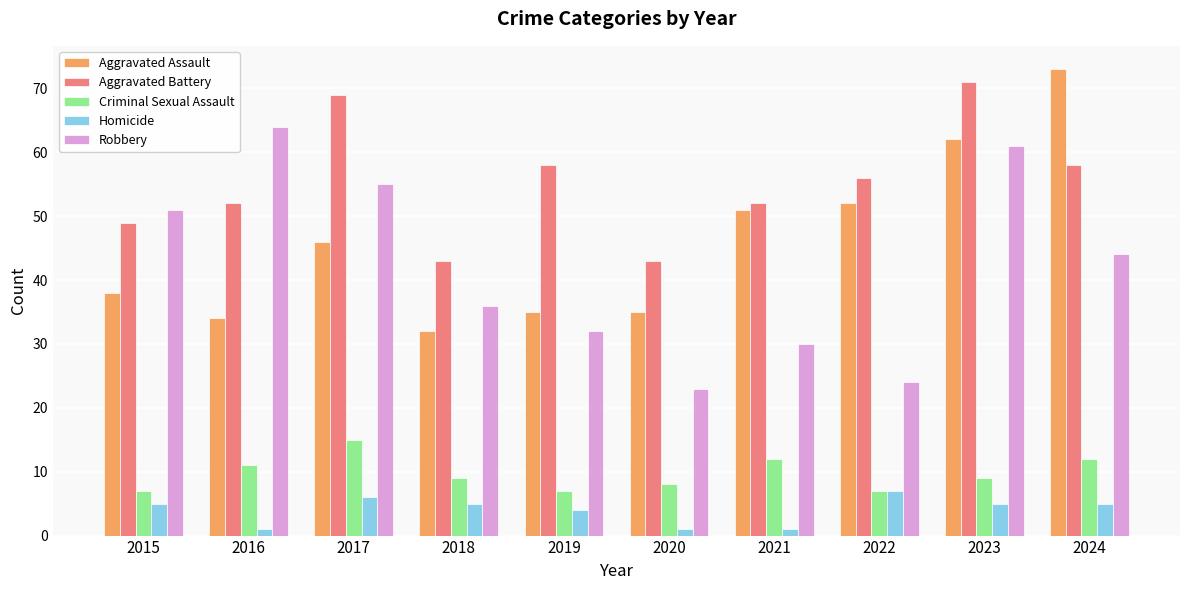

What is the spread (max minus min) of values at 2023?

66